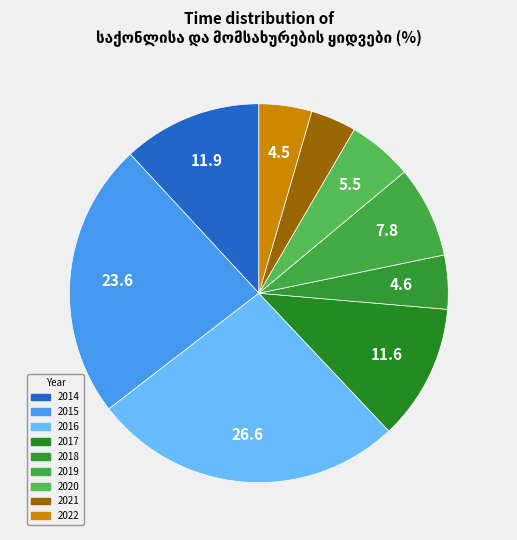

Rank the categories by value from highest to lowest.

2016, 2015, 2014, 2017, 2019, 2020, 2018, 2022, 2021